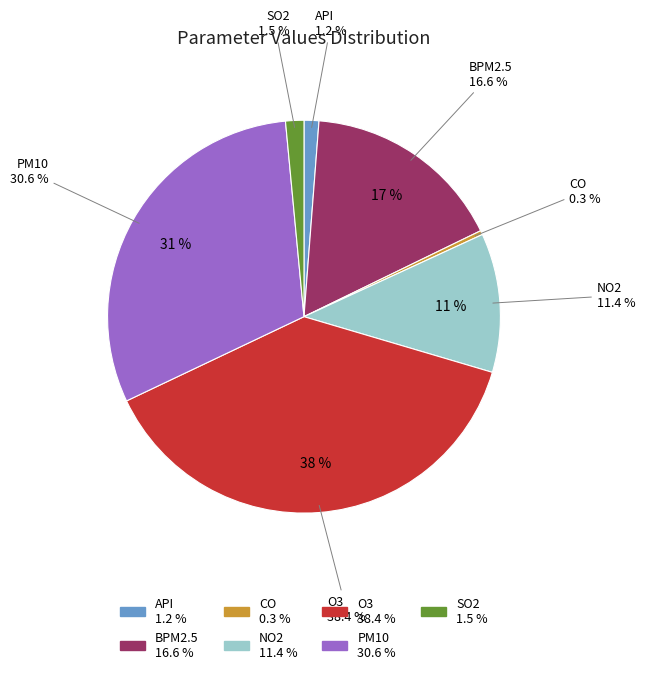

Rank the categories by value from highest to lowest.

O3, PM10, BPM2.5, NO2, SO2, API, CO